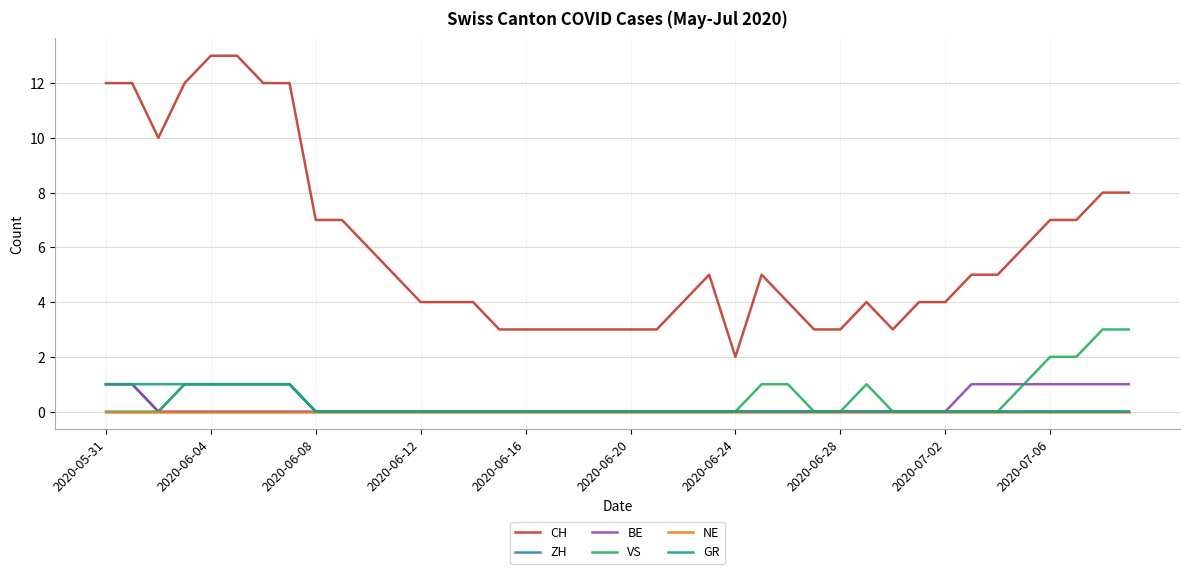

True or false: VS and CH intersect in this chart.

False